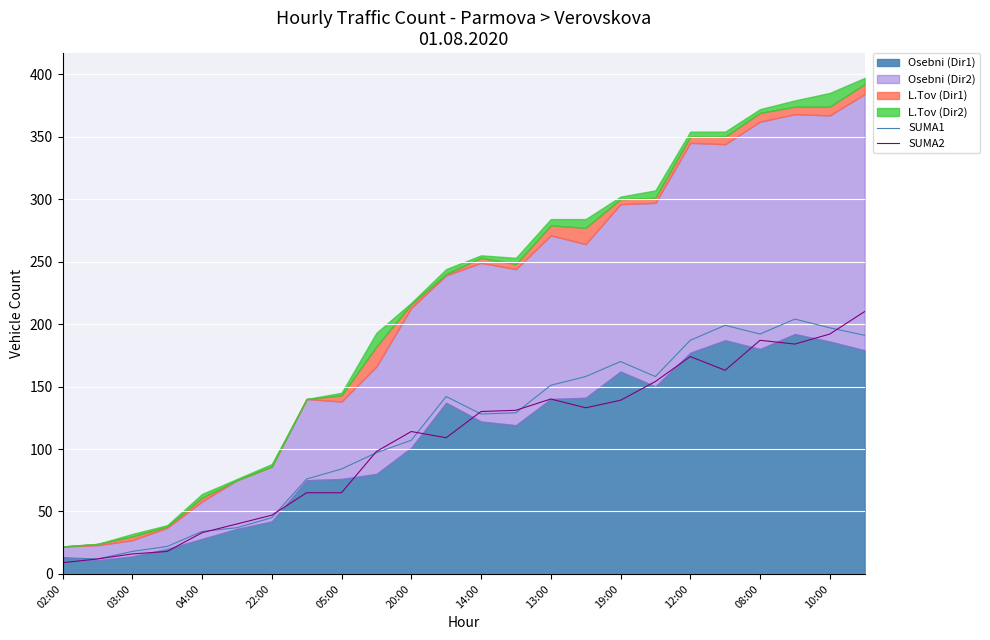

What is the lowest value of the SUMA1 series?

12